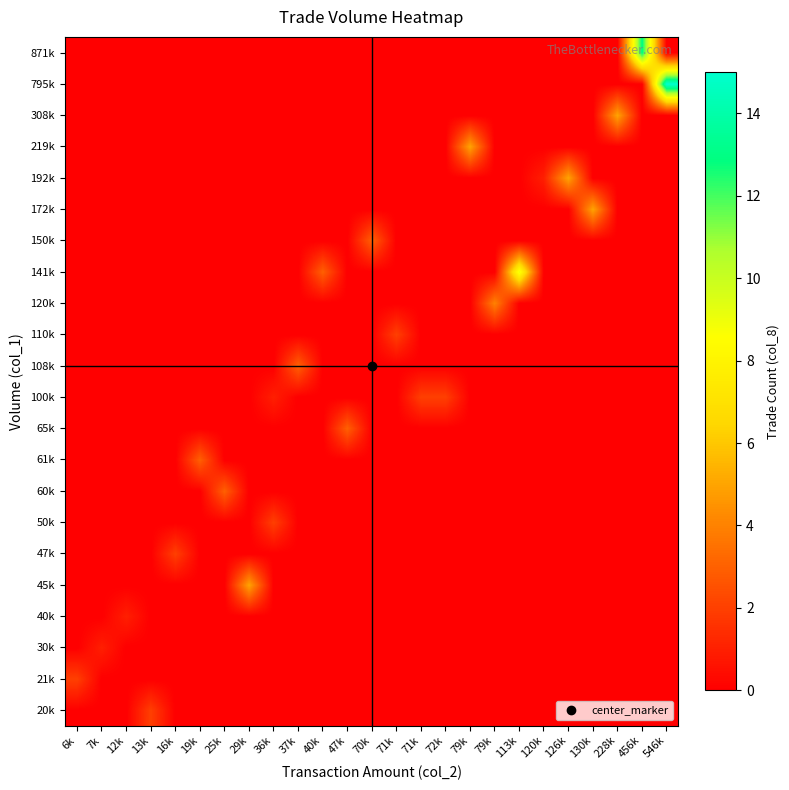

Reading left to right, transcribe all the data shown in this chart.

20k: 6k=0	7k=0	12k=0	13k=2	16k=0	19k=0	25k=0	29k=0	36k=0	37k=0	40k=0	47k=0	70k=0	71k=0	71k=0	72k=0	79k=0	79k=0	113k=0	120k=0	126k=0	130k=0	228k=0	456k=0	546k=0
21k: 6k=2	7k=0	12k=0	13k=0	16k=0	19k=0	25k=0	29k=0	36k=0	37k=0	40k=0	47k=0	70k=0	71k=0	71k=0	72k=0	79k=0	79k=0	113k=0	120k=0	126k=0	130k=0	228k=0	456k=0	546k=0
30k: 6k=0	7k=1	12k=0	13k=0	16k=0	19k=0	25k=0	29k=0	36k=0	37k=0	40k=0	47k=0	70k=0	71k=0	71k=0	72k=0	79k=0	79k=0	113k=0	120k=0	126k=0	130k=0	228k=0	456k=0	546k=0
40k: 6k=0	7k=0	12k=1	13k=0	16k=0	19k=0	25k=0	29k=0	36k=0	37k=0	40k=0	47k=0	70k=0	71k=0	71k=0	72k=0	79k=0	79k=0	113k=0	120k=0	126k=0	130k=0	228k=0	456k=0	546k=0
45k: 6k=0	7k=0	12k=0	13k=0	16k=0	19k=0	25k=0	29k=5	36k=0	37k=0	40k=0	47k=0	70k=0	71k=0	71k=0	72k=0	79k=0	79k=0	113k=0	120k=0	126k=0	130k=0	228k=0	456k=0	546k=0
47k: 6k=0	7k=0	12k=0	13k=0	16k=2	19k=0	25k=0	29k=0	36k=0	37k=0	40k=0	47k=0	70k=0	71k=0	71k=0	72k=0	79k=0	79k=0	113k=0	120k=0	126k=0	130k=0	228k=0	456k=0	546k=0
50k: 6k=0	7k=0	12k=0	13k=0	16k=0	19k=0	25k=0	29k=0	36k=2	37k=0	40k=0	47k=0	70k=0	71k=0	71k=0	72k=0	79k=0	79k=0	113k=0	120k=0	126k=0	130k=0	228k=0	456k=0	546k=0
60k: 6k=0	7k=0	12k=0	13k=0	16k=0	19k=0	25k=3	29k=0	36k=0	37k=0	40k=0	47k=0	70k=0	71k=0	71k=0	72k=0	79k=0	79k=0	113k=0	120k=0	126k=0	130k=0	228k=0	456k=0	546k=0
61k: 6k=0	7k=0	12k=0	13k=0	16k=0	19k=3	25k=0	29k=0	36k=0	37k=0	40k=0	47k=0	70k=0	71k=0	71k=0	72k=0	79k=0	79k=0	113k=0	120k=0	126k=0	130k=0	228k=0	456k=0	546k=0
65k: 6k=0	7k=0	12k=0	13k=0	16k=0	19k=0	25k=0	29k=0	36k=0	37k=0	40k=0	47k=3	70k=0	71k=0	71k=0	72k=0	79k=0	79k=0	113k=0	120k=0	126k=0	130k=0	228k=0	456k=0	546k=0
100k: 6k=0	7k=0	12k=0	13k=0	16k=0	19k=0	25k=0	29k=0	36k=1	37k=0	40k=0	47k=0	70k=0	71k=0	71k=2	72k=2	79k=0	79k=0	113k=0	120k=0	126k=0	130k=0	228k=0	456k=0	546k=0
108k: 6k=0	7k=0	12k=0	13k=0	16k=0	19k=0	25k=0	29k=0	36k=0	37k=3	40k=0	47k=0	70k=0	71k=0	71k=0	72k=0	79k=0	79k=0	113k=0	120k=0	126k=0	130k=0	228k=0	456k=0	546k=0
110k: 6k=0	7k=0	12k=0	13k=0	16k=0	19k=0	25k=0	29k=0	36k=0	37k=0	40k=0	47k=0	70k=0	71k=2	71k=0	72k=0	79k=0	79k=0	113k=0	120k=0	126k=0	130k=0	228k=0	456k=0	546k=0
120k: 6k=0	7k=0	12k=0	13k=0	16k=0	19k=0	25k=0	29k=0	36k=0	37k=0	40k=0	47k=0	70k=0	71k=0	71k=0	72k=0	79k=0	79k=4	113k=0	120k=0	126k=0	130k=0	228k=0	456k=0	546k=0
141k: 6k=0	7k=0	12k=0	13k=0	16k=0	19k=0	25k=0	29k=0	36k=0	37k=0	40k=3	47k=0	70k=0	71k=0	71k=0	72k=0	79k=0	79k=0	113k=9	120k=0	126k=0	130k=0	228k=0	456k=0	546k=0
150k: 6k=0	7k=0	12k=0	13k=0	16k=0	19k=0	25k=0	29k=0	36k=0	37k=0	40k=0	47k=0	70k=3	71k=0	71k=0	72k=0	79k=0	79k=0	113k=0	120k=0	126k=0	130k=0	228k=0	456k=0	546k=0
172k: 6k=0	7k=0	12k=0	13k=0	16k=0	19k=0	25k=0	29k=0	36k=0	37k=0	40k=0	47k=0	70k=0	71k=0	71k=0	72k=0	79k=0	79k=0	113k=0	120k=0	126k=0	130k=5	228k=0	456k=0	546k=0
192k: 6k=0	7k=0	12k=0	13k=0	16k=0	19k=0	25k=0	29k=0	36k=0	37k=0	40k=0	47k=0	70k=0	71k=0	71k=0	72k=0	79k=0	79k=0	113k=0	120k=1	126k=5	130k=0	228k=0	456k=0	546k=0
219k: 6k=0	7k=0	12k=0	13k=0	16k=0	19k=0	25k=0	29k=0	36k=0	37k=0	40k=0	47k=0	70k=0	71k=0	71k=0	72k=0	79k=5	79k=0	113k=0	120k=0	126k=0	130k=0	228k=0	456k=0	546k=0
308k: 6k=0	7k=0	12k=0	13k=0	16k=0	19k=0	25k=0	29k=0	36k=0	37k=0	40k=0	47k=0	70k=0	71k=0	71k=0	72k=0	79k=0	79k=0	113k=0	120k=0	126k=0	130k=0	228k=5	456k=0	546k=0
795k: 6k=0	7k=0	12k=0	13k=0	16k=0	19k=0	25k=0	29k=0	36k=0	37k=0	40k=0	47k=0	70k=0	71k=0	71k=0	72k=0	79k=0	79k=0	113k=0	120k=0	126k=0	130k=0	228k=0	456k=0	546k=15
871k: 6k=0	7k=0	12k=0	13k=0	16k=0	19k=0	25k=0	29k=0	36k=0	37k=0	40k=0	47k=0	70k=0	71k=0	71k=0	72k=0	79k=0	79k=0	113k=0	120k=0	126k=0	130k=0	228k=0	456k=13	546k=0